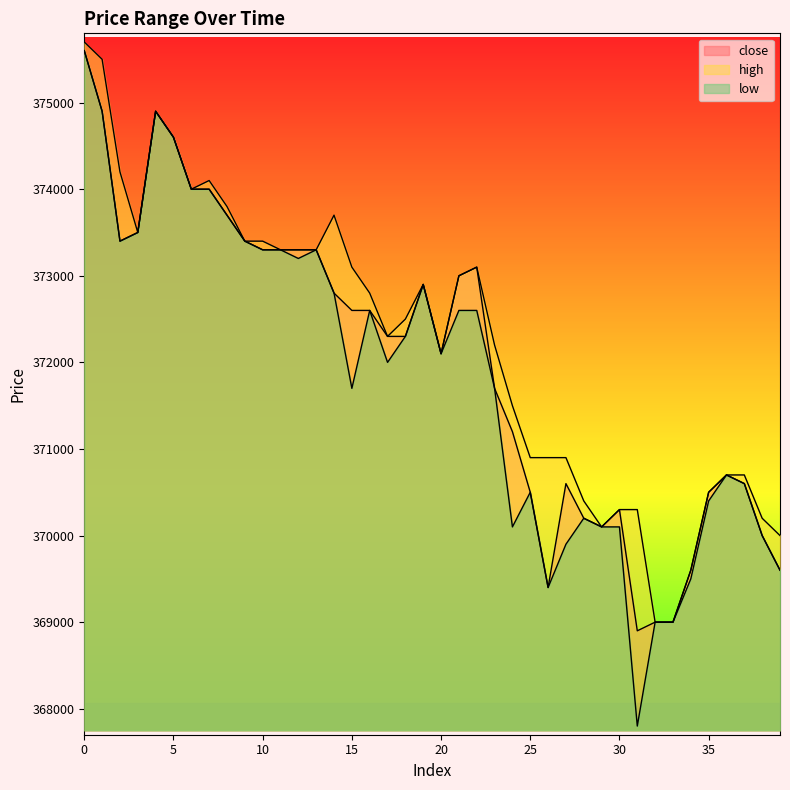

Between 10 and 22, which series saw the biggest shift?

low